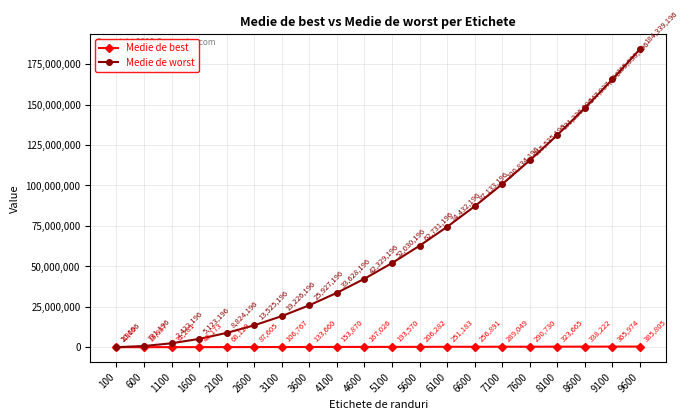

What are all the series names shown in the legend?

Medie de best, Medie de worst